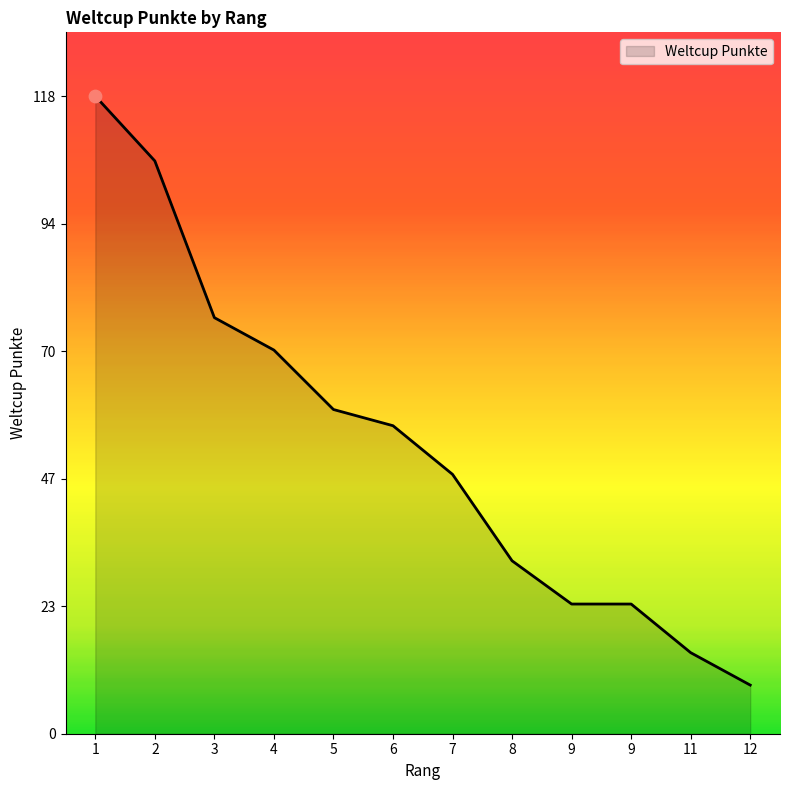

What is the ratio of the value at 4 to the value at 2?

0.7